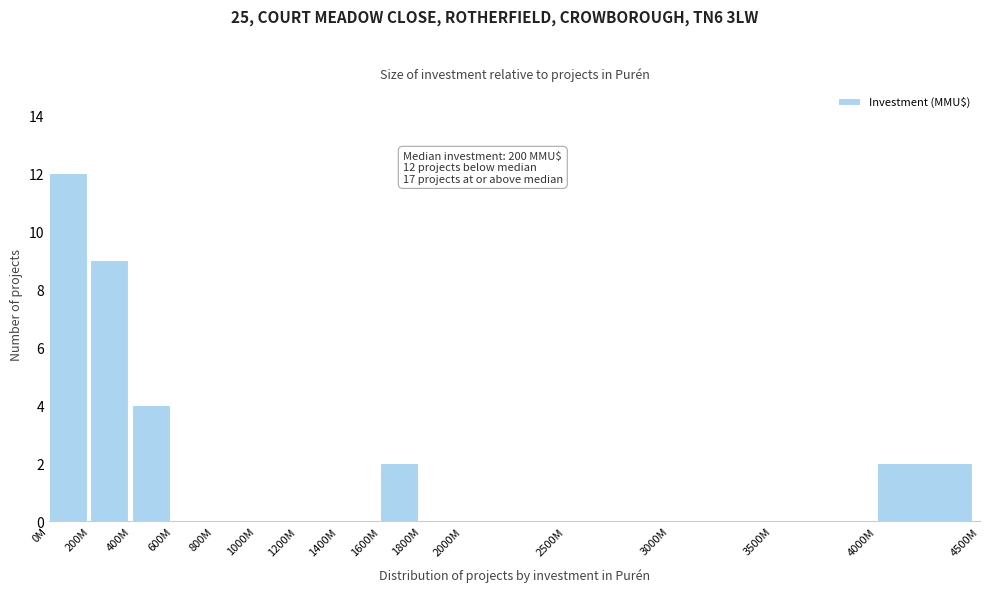

Reading left to right, list all the values displayed in this chart.

0M=12	200M=9	400M=4	600M=0	800M=0	1000M=0	1200M=0	1400M=0	1600M=2	1800M=0	2000M=0	2500M=0	3000M=0	3500M=0	4000M=2